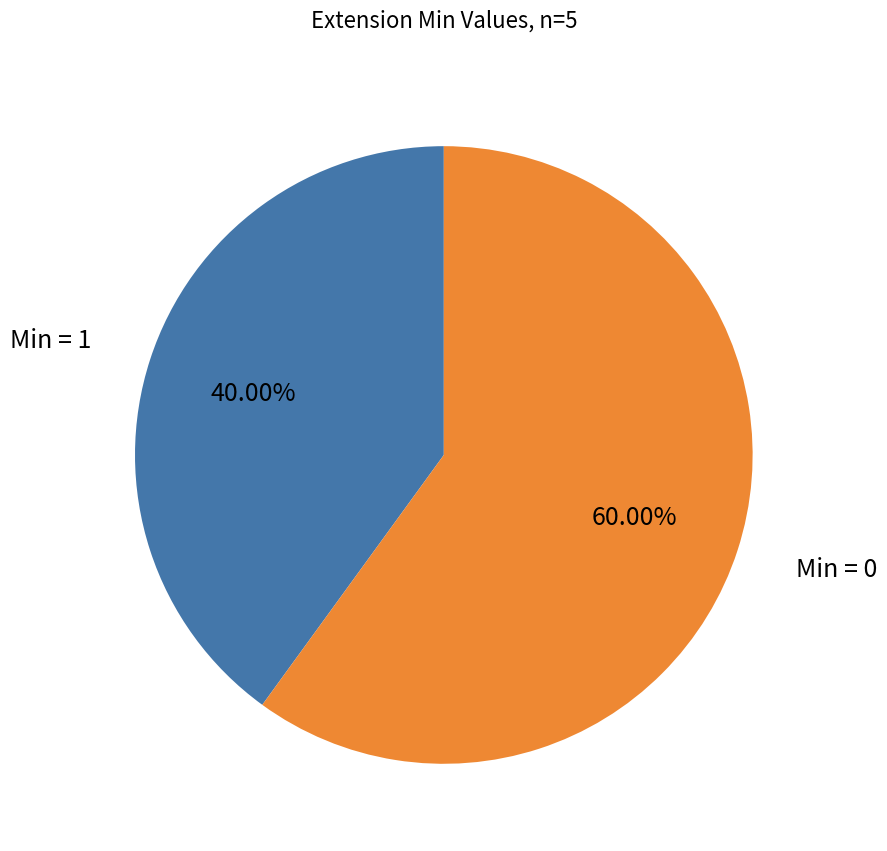

How many slices are in this pie chart?

2